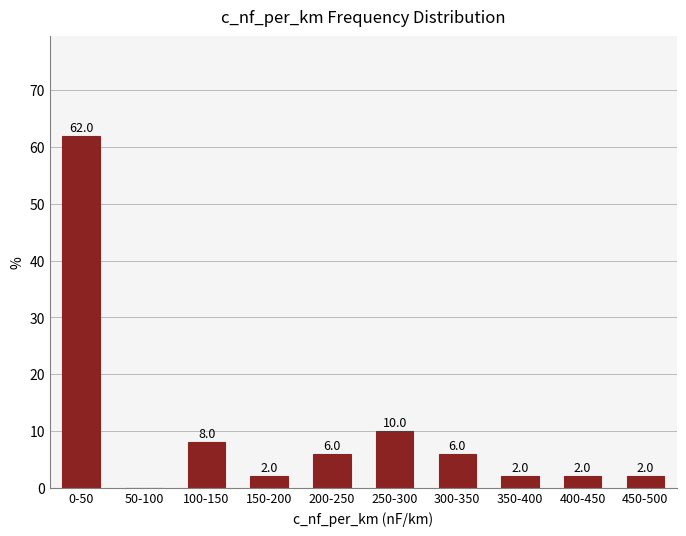

Reading left to right, list all the values displayed in this chart.

0-50=62	50-100=0	100-150=8	150-200=2	200-250=6	250-300=10	300-350=6	350-400=2	400-450=2	450-500=2